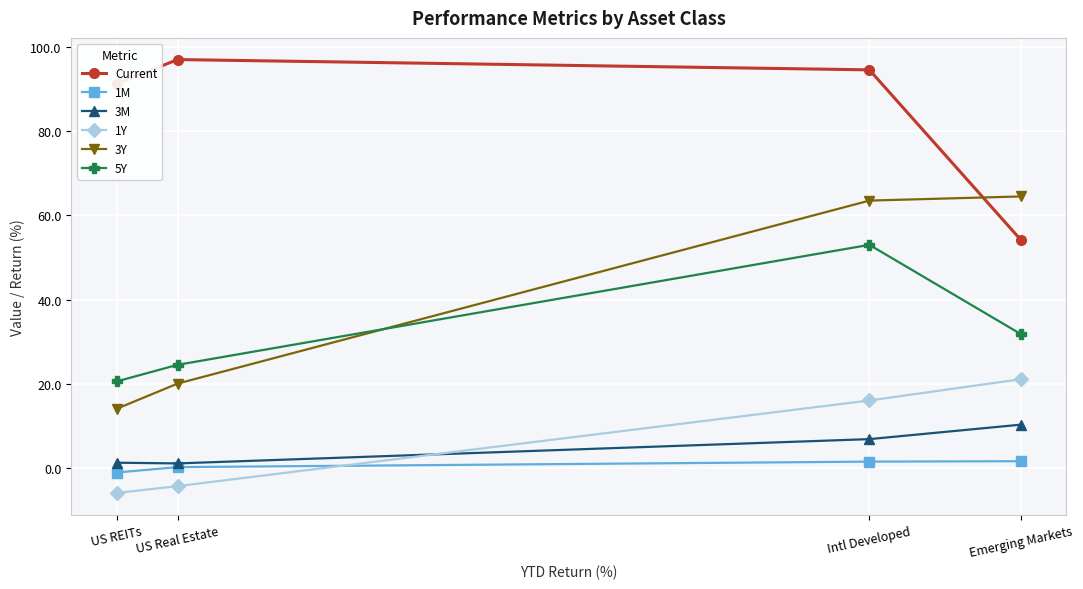

True or false: 1Y has more than 1 points higher than both neighbors.

False